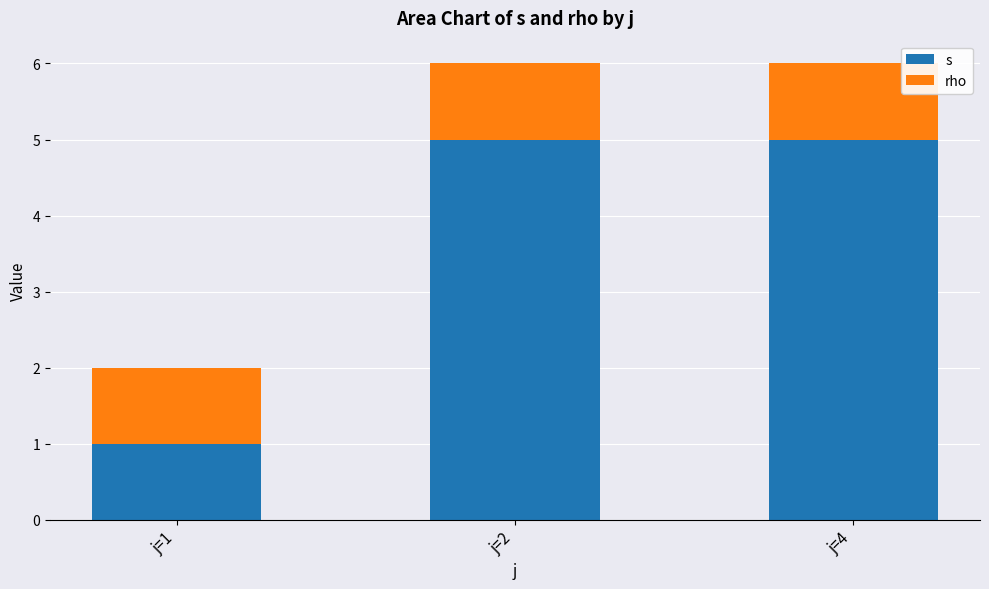

The value of s at j=1 is 2. True or false?

False